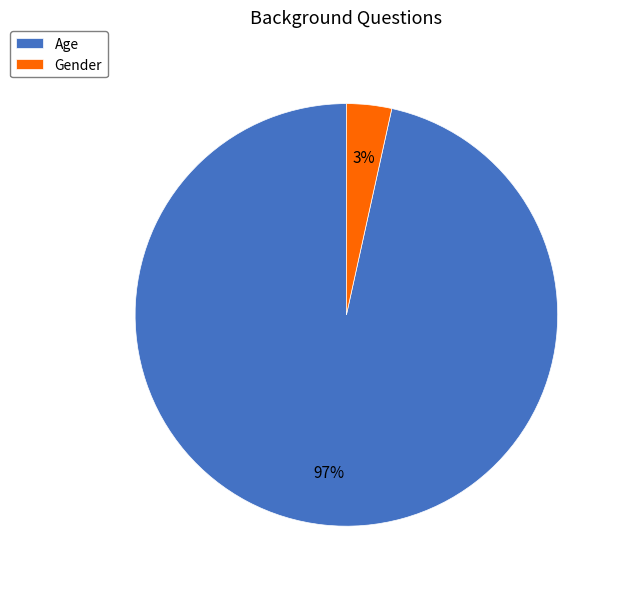

How many slices are in this pie chart?

2